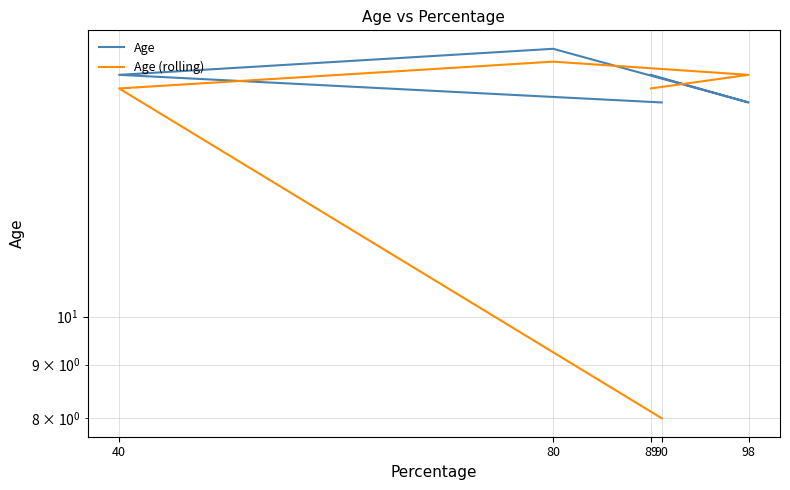

Which series has the largest total across all categories?

Age